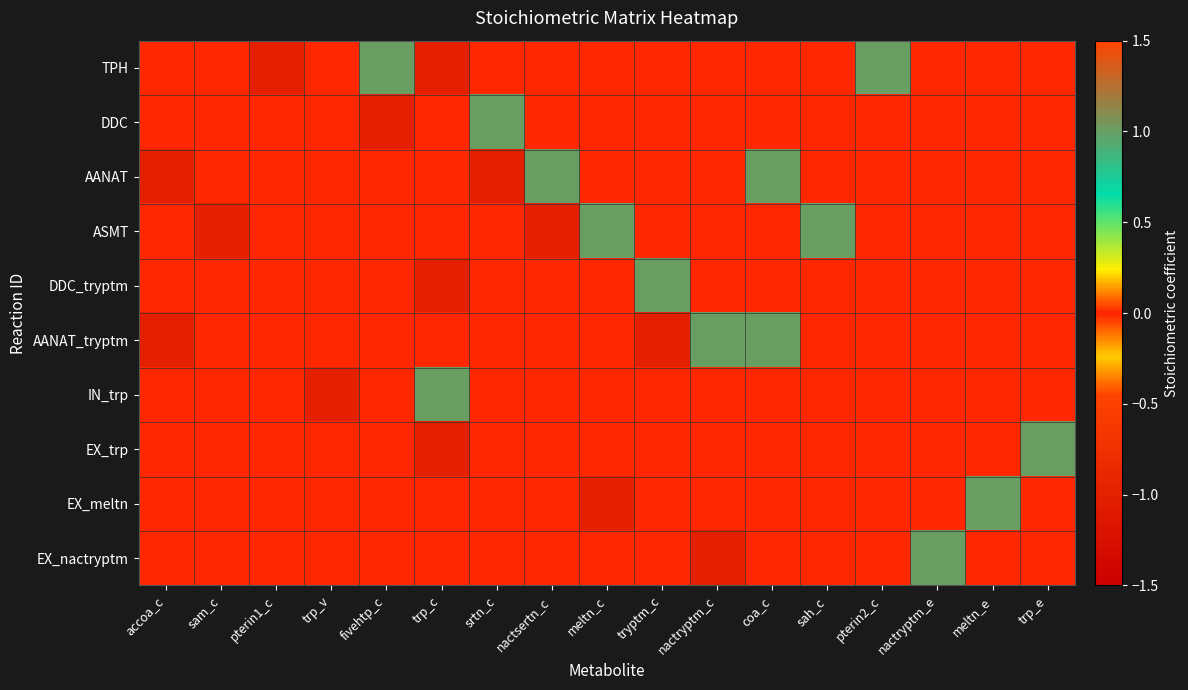

What is the greatest value displayed?

1